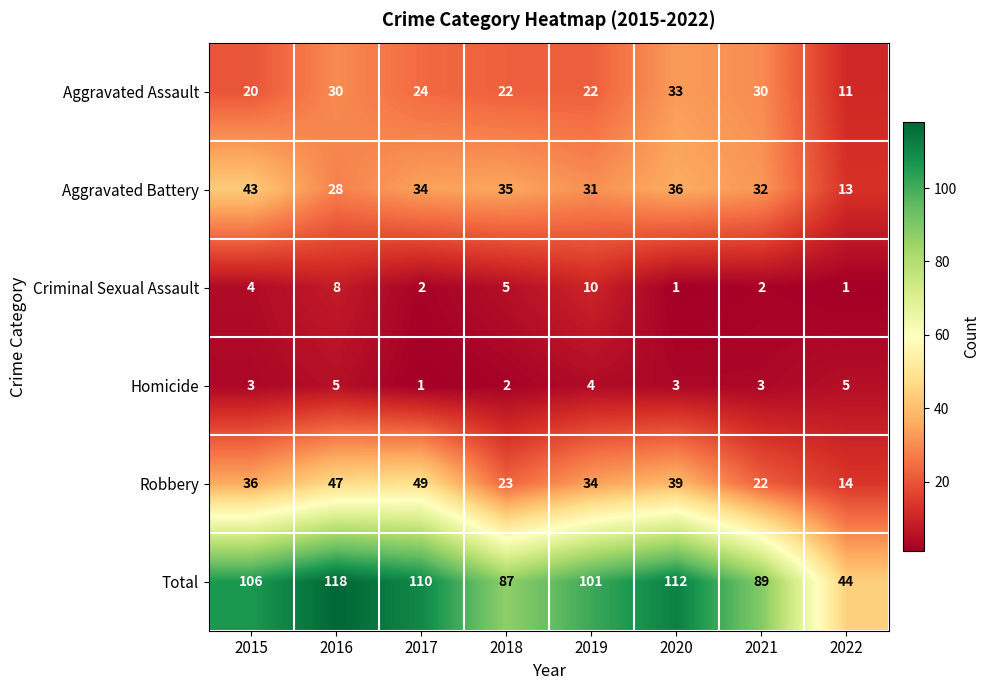

Which series has the widest spread of values?

Total